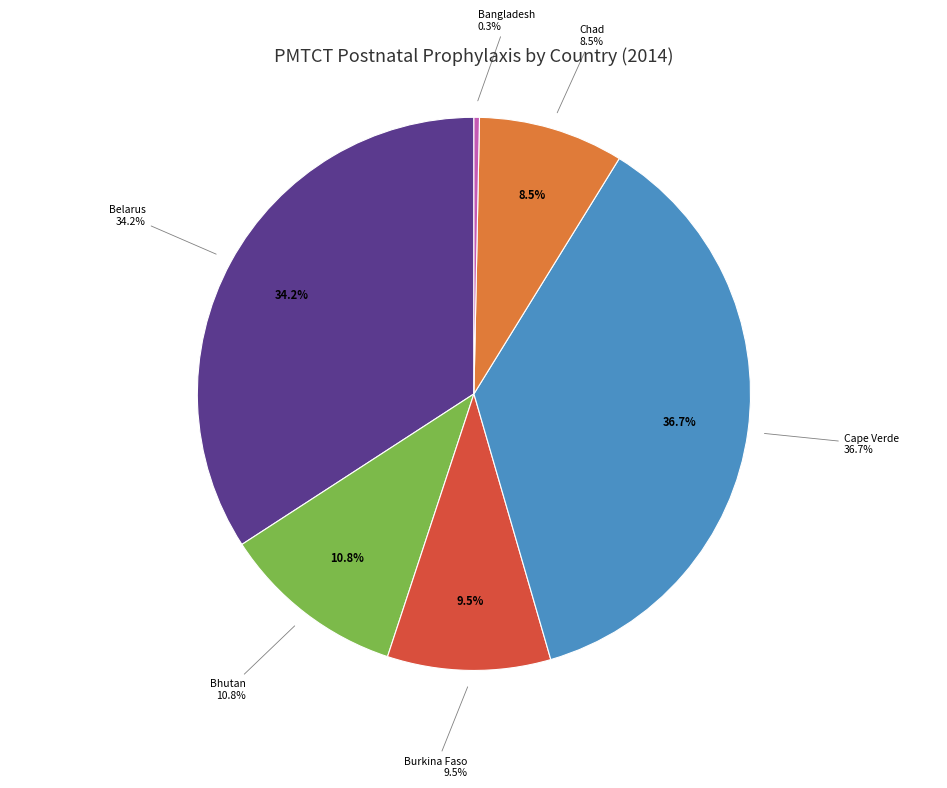

Does Cape Verde represent more than half of the total?

No